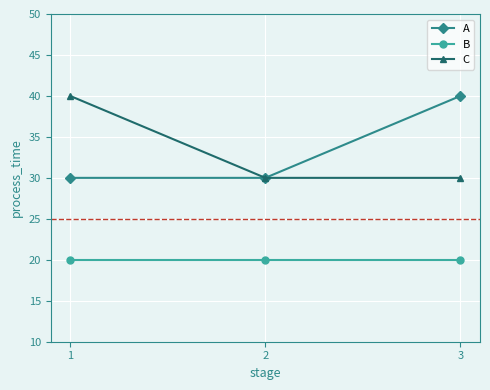

What is the total value across all series at 2?

80